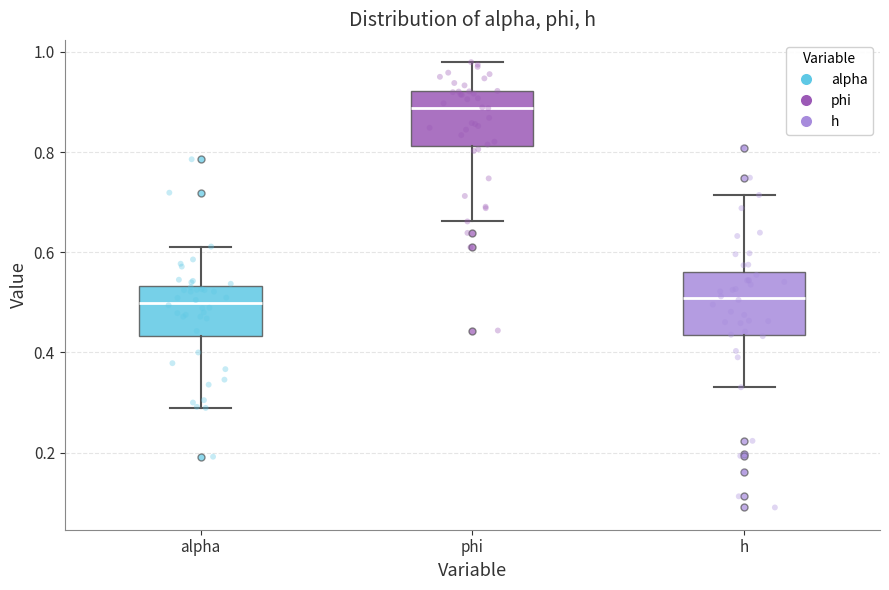

Reading left to right, transcribe this box plot: for each box, give where its median line is, the range the box spans, and where its two whiskers end, as read against the y-axis. The values are not printed on the chart, so give them approximately, as read against the axis.

alpha: median 0.50, box 0.44 to 0.54, whiskers 0.28 to 0.62
phi: median 0.88, box 0.82 to 0.92, whiskers 0.66 to 0.98
h: median 0.50, box 0.44 to 0.56, whiskers 0.34 to 0.72